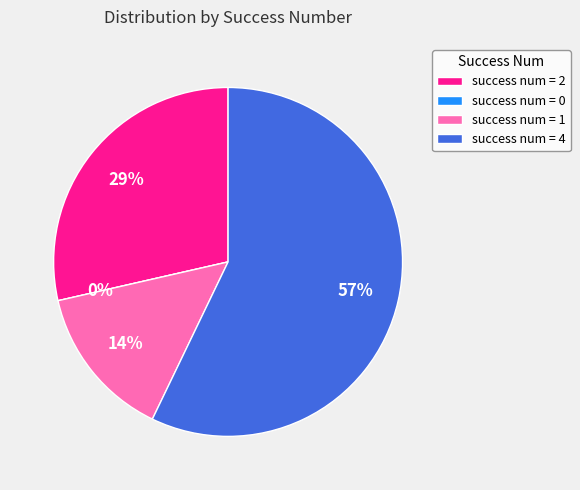

To the nearest percent, what is the difference between the 0 and 1 slice percentages?

14%